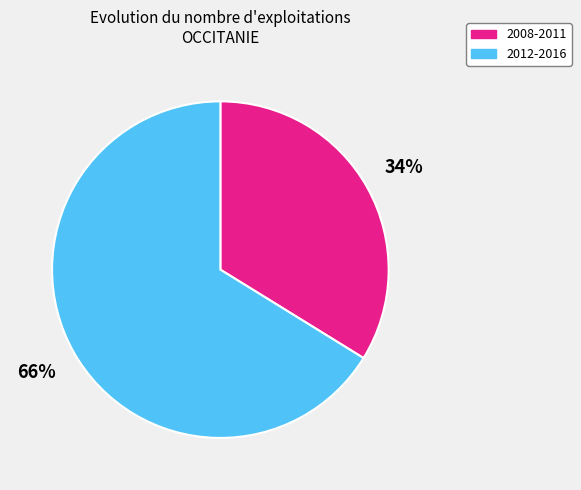

To the nearest percent, what is the difference between the 2008-2011 and 2012-2016 slice percentages?

32%